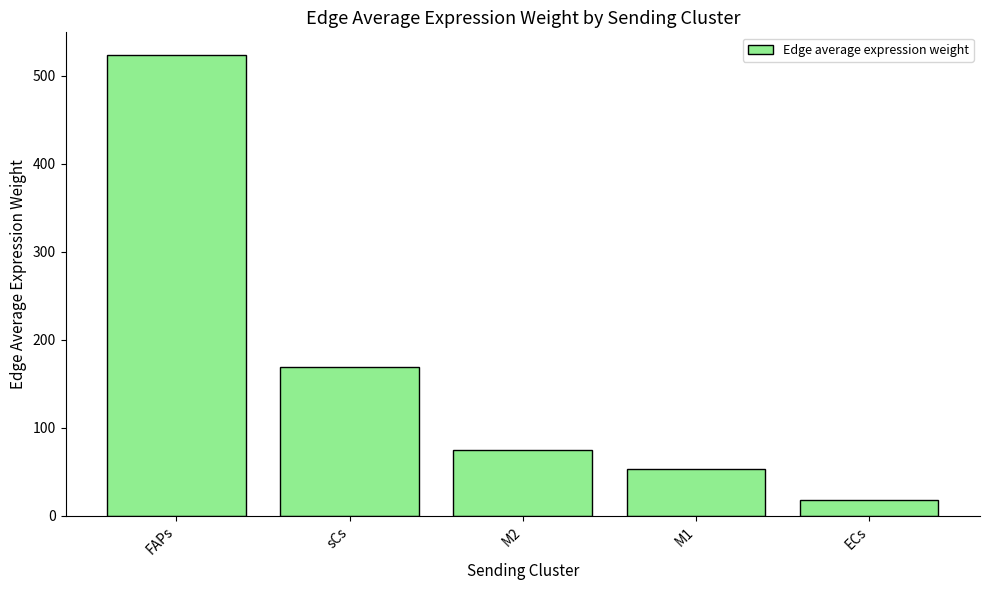

List the labels in order of value, largest first.

FAPs, sCs, M2, M1, ECs